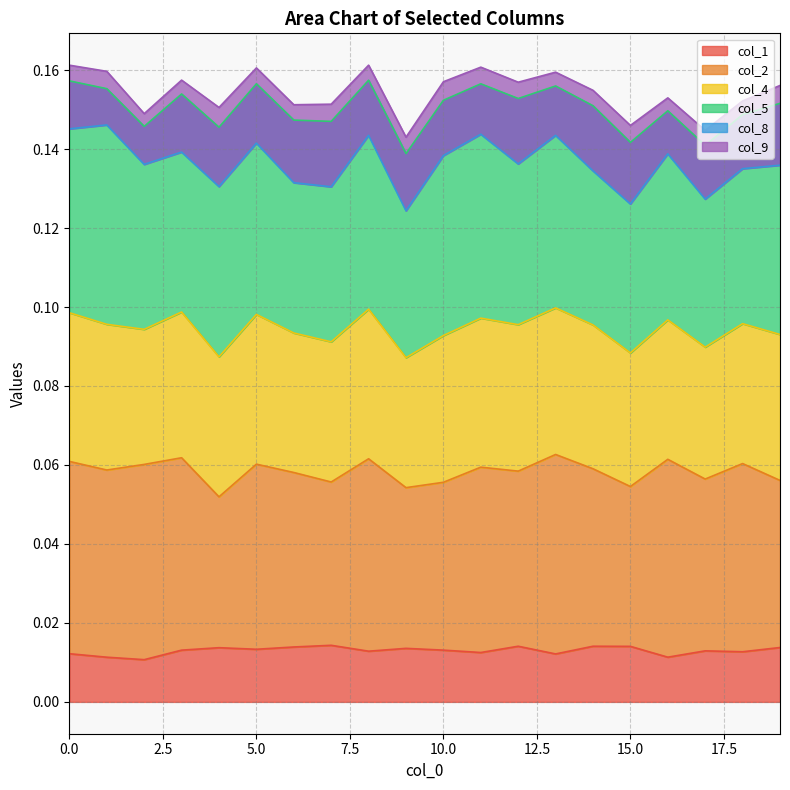

Which series has the largest total across all categories?

col_5